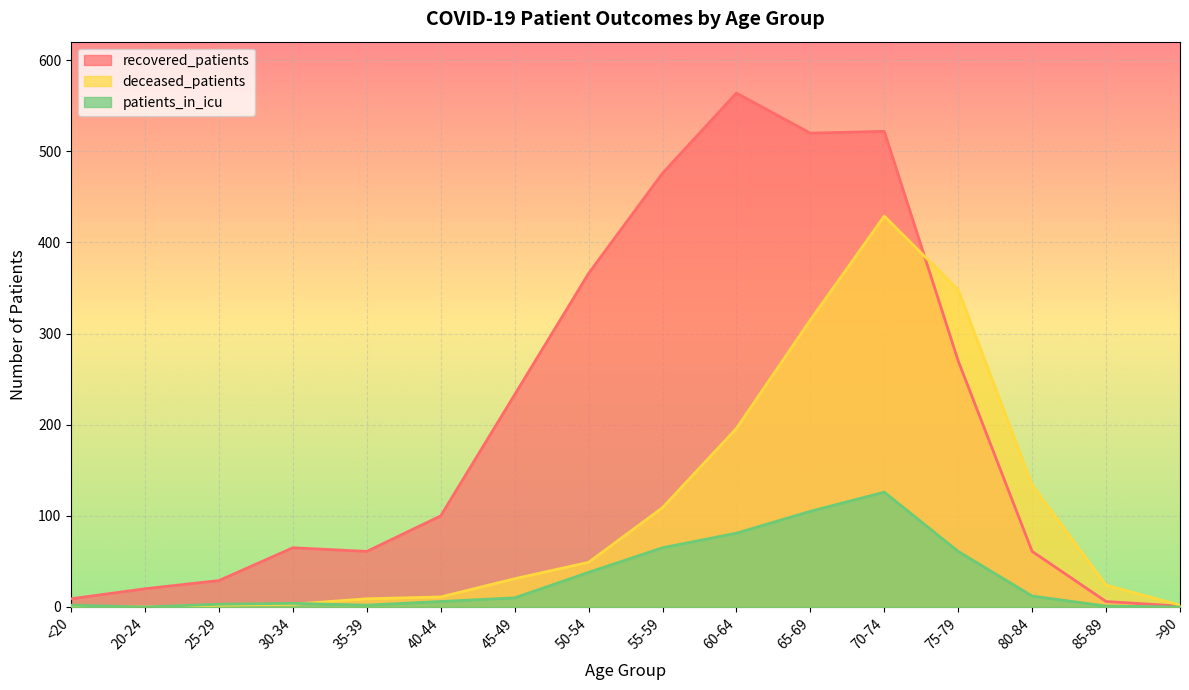

Reading left to right, list all the values displayed in this chart.

recovered_patients: 9	20	29	65	61	100	233	366	476	564	520	522	270	61	6	1
deceased_patients: 1	0	2	3	9	11	31	49	109	196	315	429	348	134	24	2
patients_in_icu: 2	0	3	4	2	6	10	38	65	81	105	126	61	12	1	0